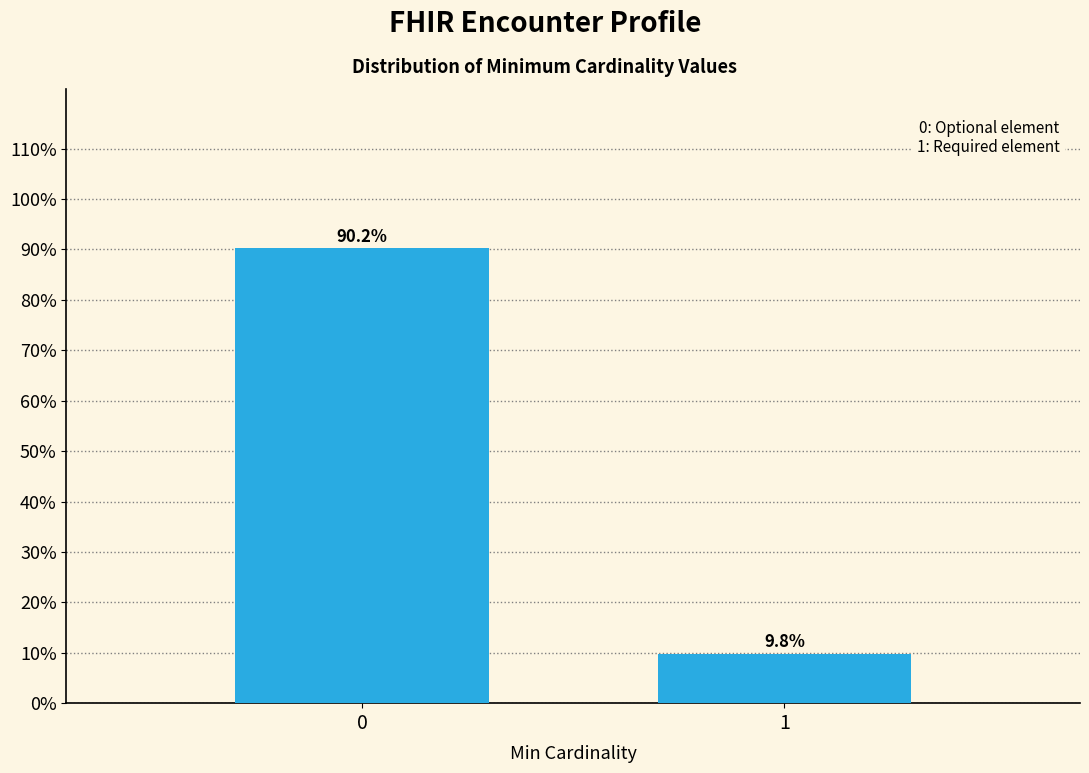

Reading left to right, extract all data points from this chart.

0=90.2	1=9.8